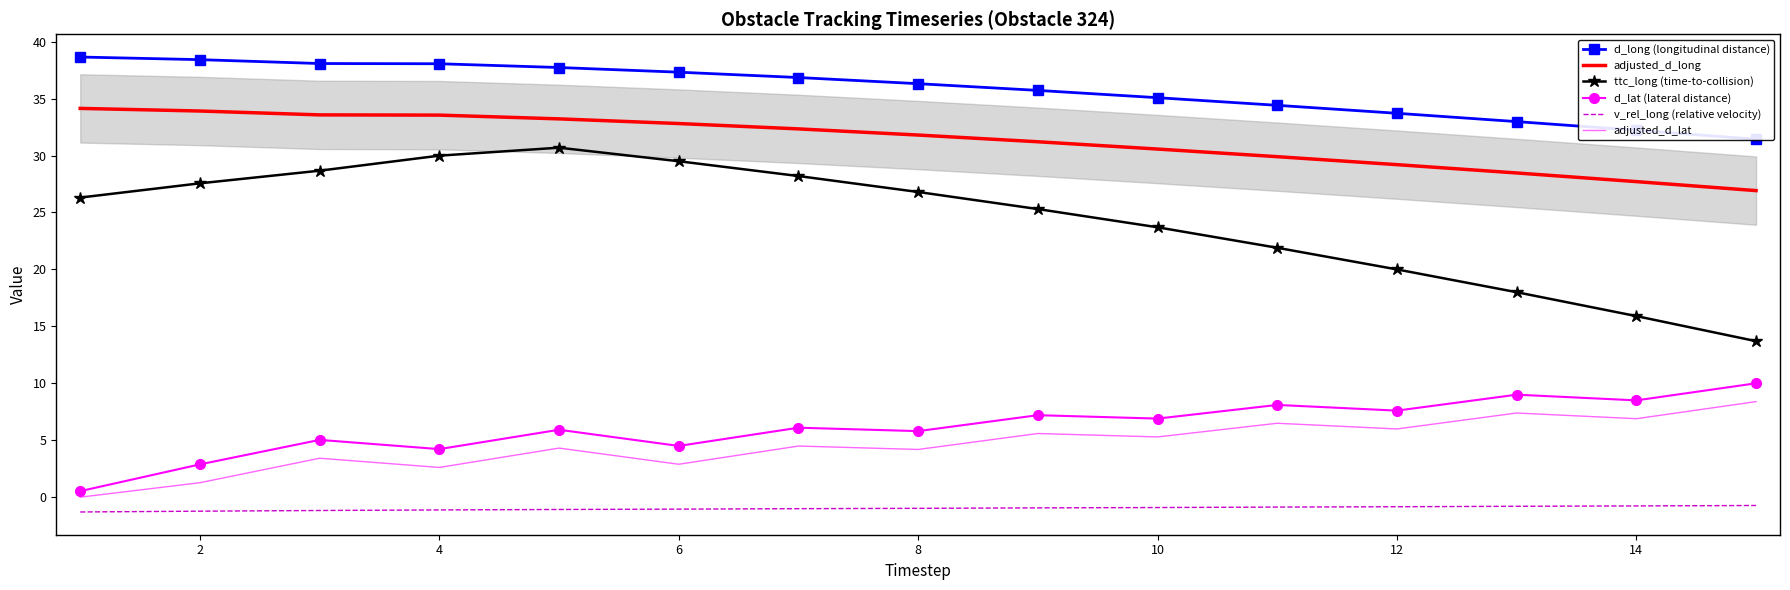

True or false: adjusted_d_long and d_lat (lateral distance) intersect in this chart.

False